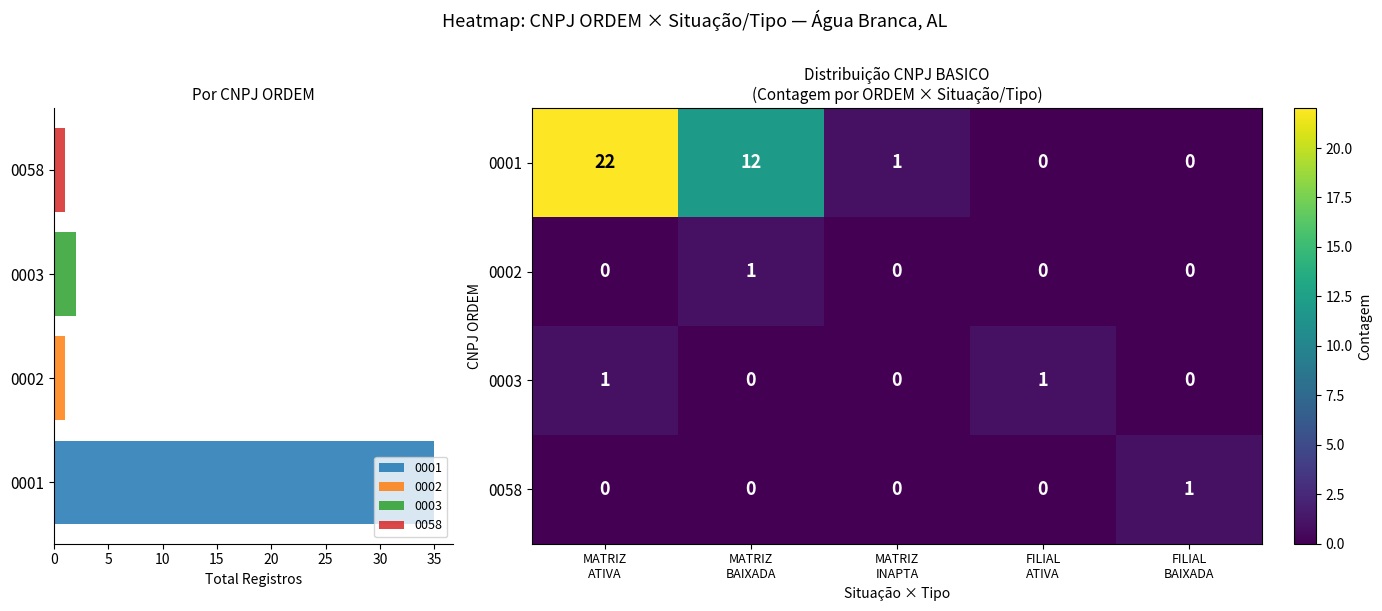

Count the number of data series in this chart.

4